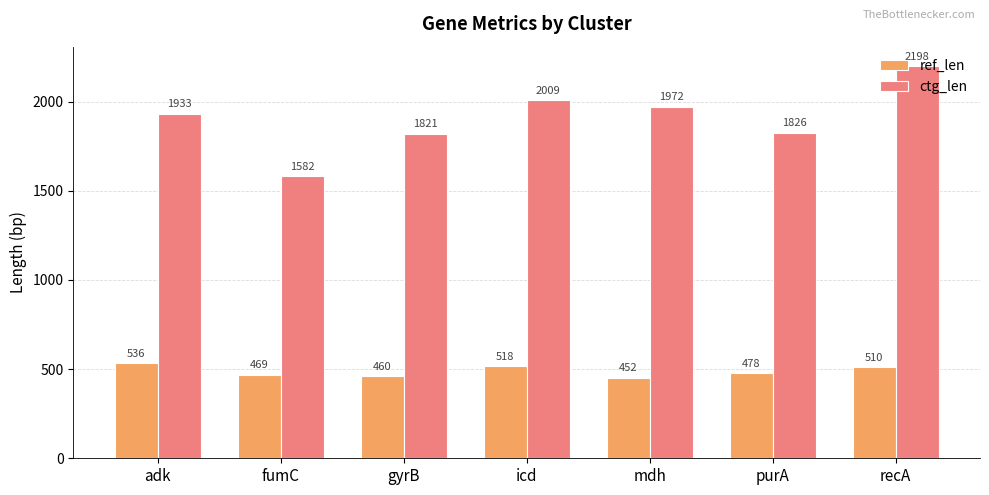

At how many categories does at least one series exceed 2001?

2